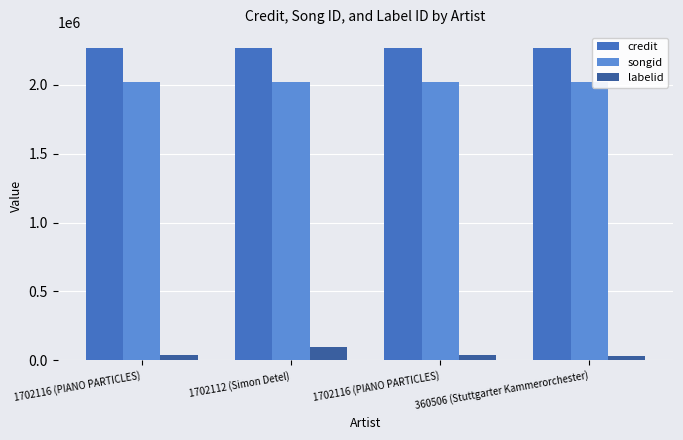

What is the sum of the songid values at 360506 (Stuttgarter Kammerorchester) and 1702116 (PIANO PARTICLES)?

4038431